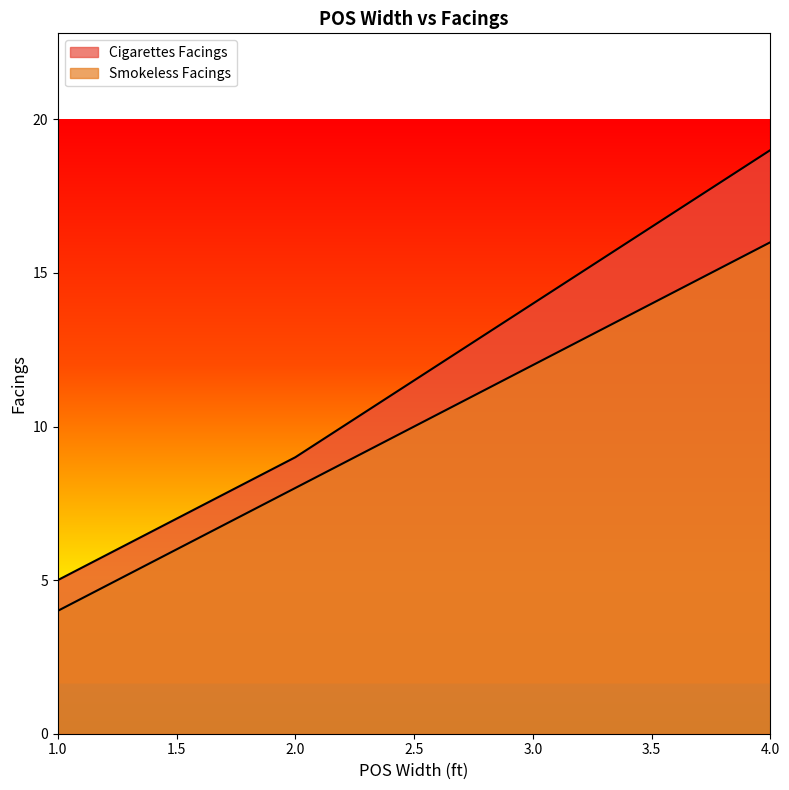

List the labels in order of Cigarettes Facings value, smallest first.

1, 2, 3, 4